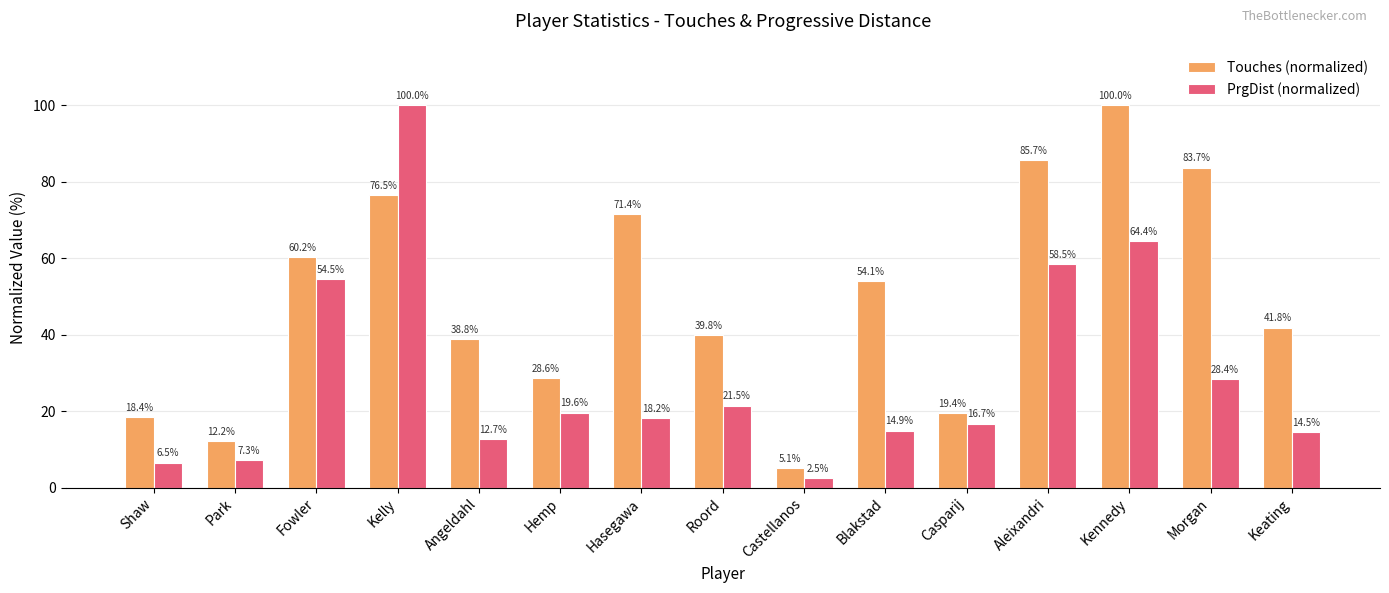

What is the label of the 1st bar from the left?

Shaw